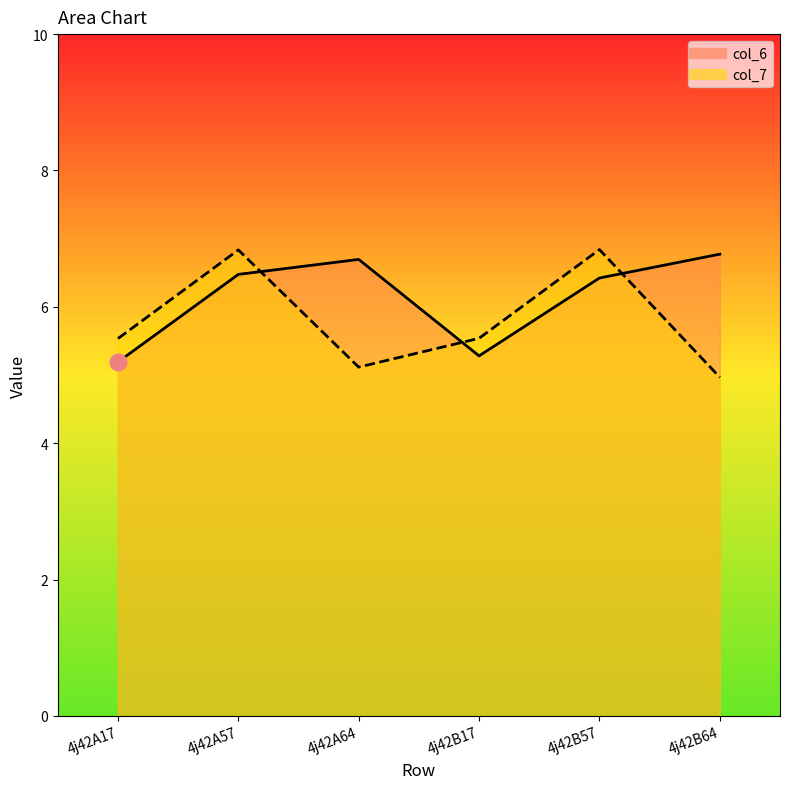

Where is the first local maximum for col_7?

4j42A57